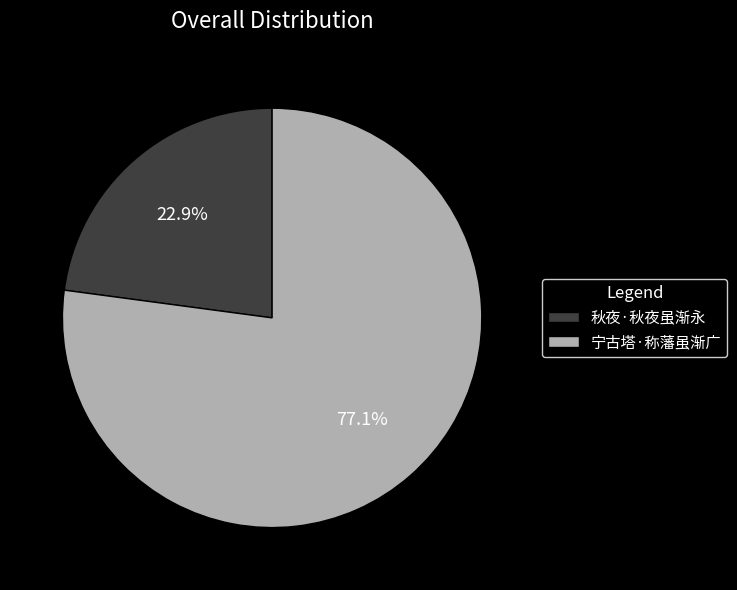

Is it true that 秋夜·秋夜虽渐永 is 17% of the pie?

False